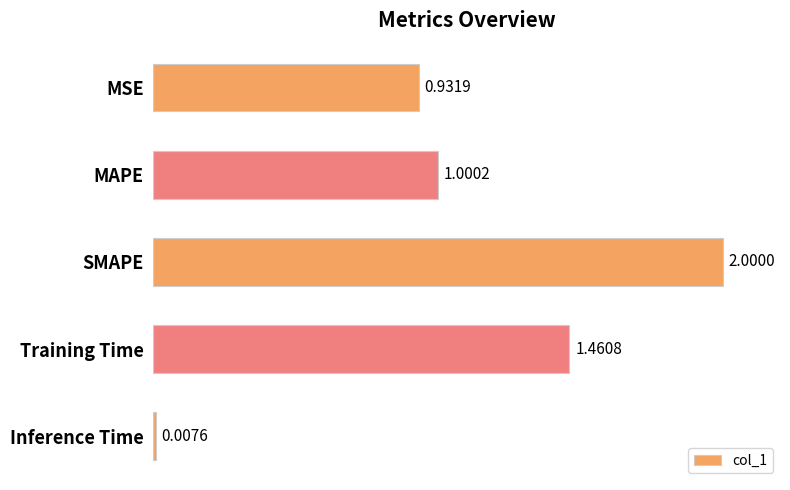

What is the label of the 4th bar from the top?

Training Time